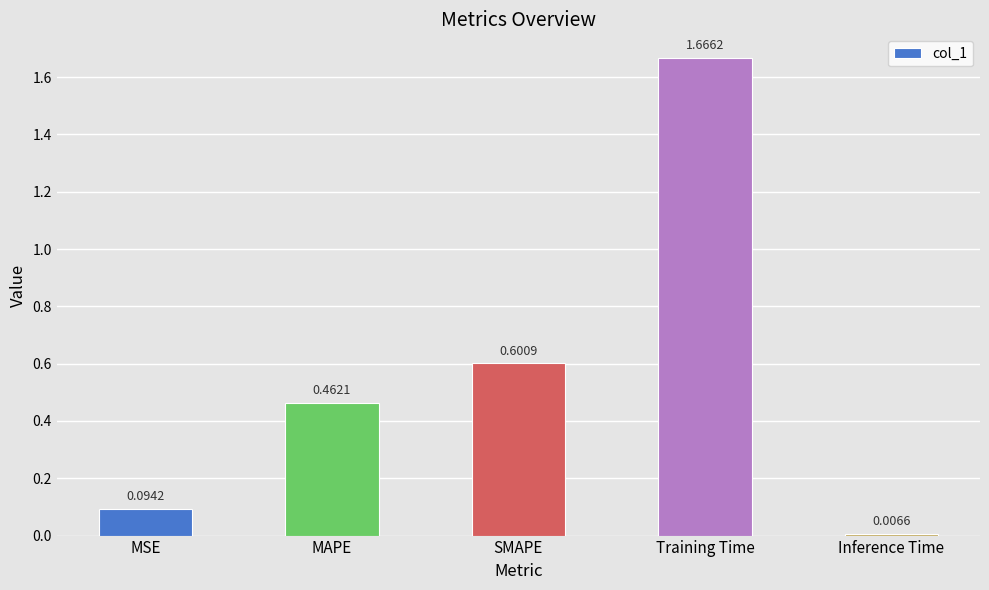

At which category does the chart reach its peak across all series?

Training Time